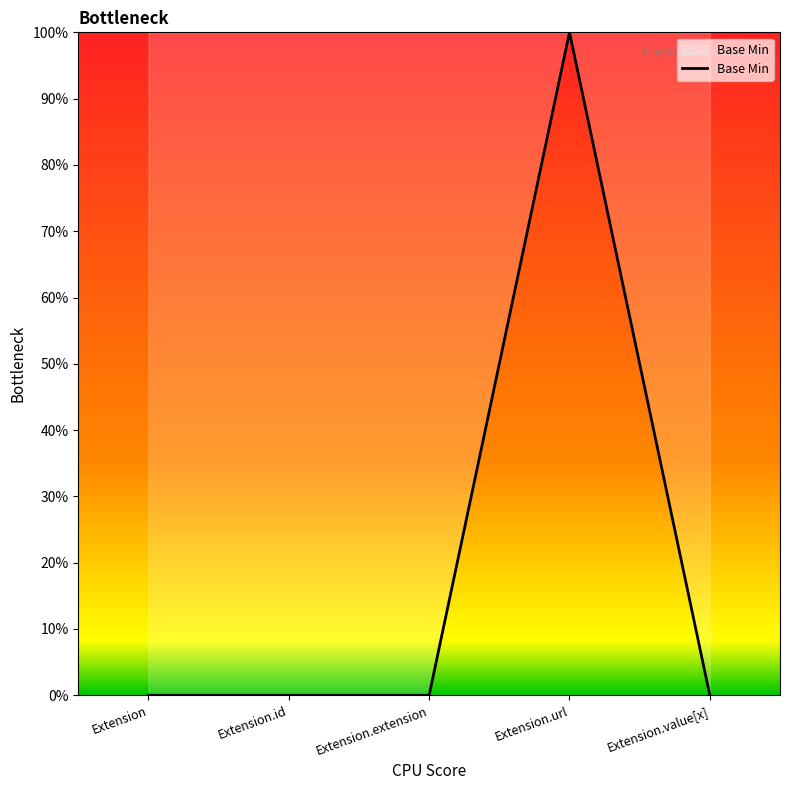

Is this an area chart (filled region under the line)?

No